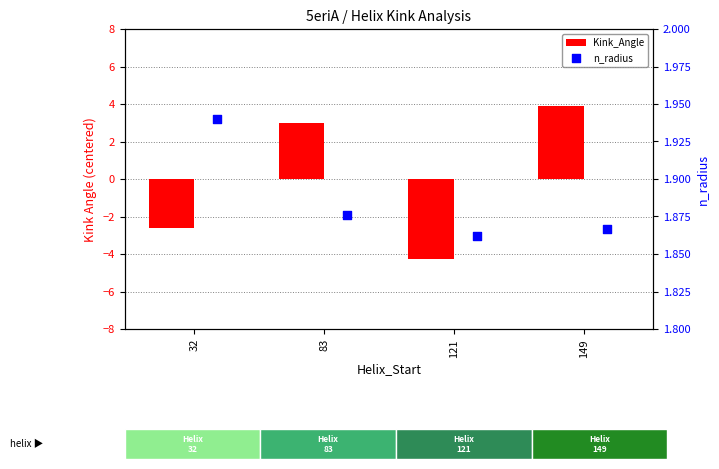

Which series has the widest spread of Y values?

Kink_Angle